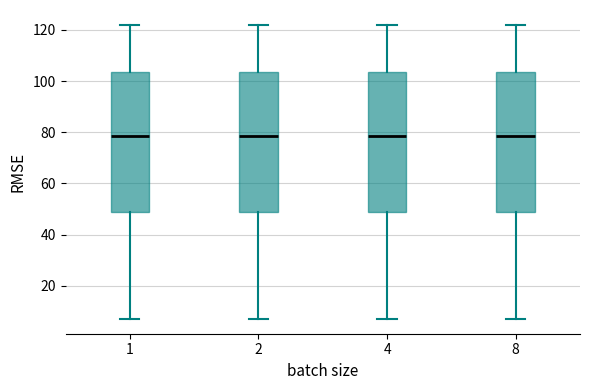

Reading left to right, read every box against the y-axis: the position of its median line, the range the box covers, and the ends of its whiskers. The values are not printed on the chart, so give them approximately, as read against the axis.

1: median 78, box 48 to 104, whiskers 8 to 122
2: median 78, box 48 to 104, whiskers 8 to 122
4: median 78, box 48 to 104, whiskers 8 to 122
8: median 78, box 48 to 104, whiskers 8 to 122